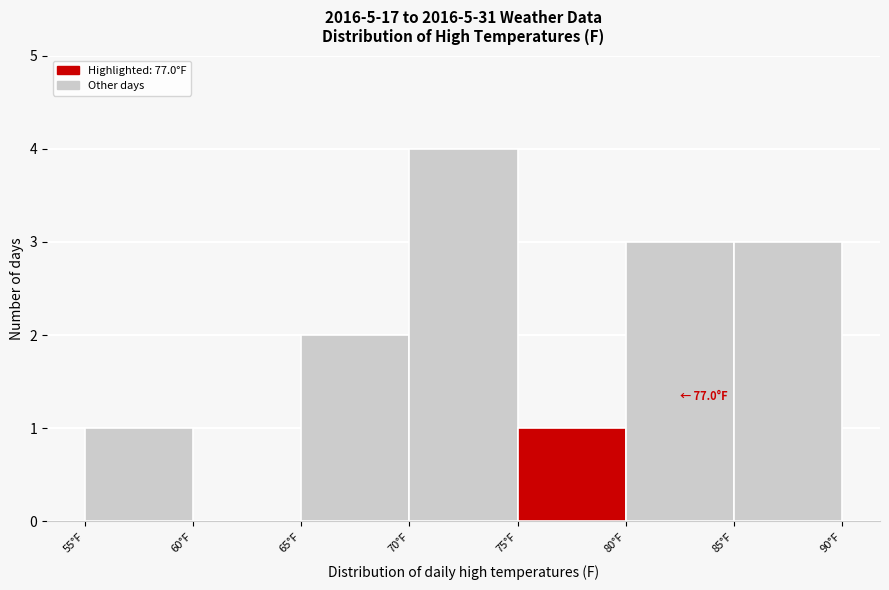

Over which range of the x-axis is the bar tallest?

70 to 75